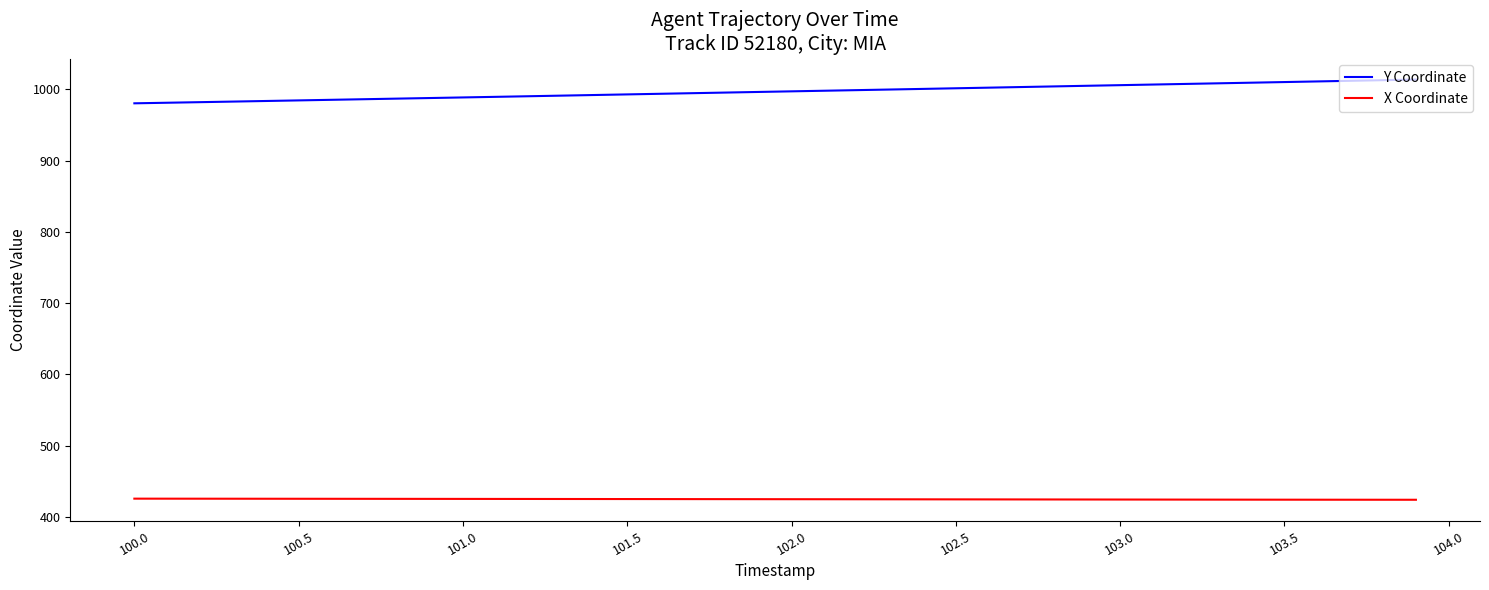

How many lines are shown in the chart?

2